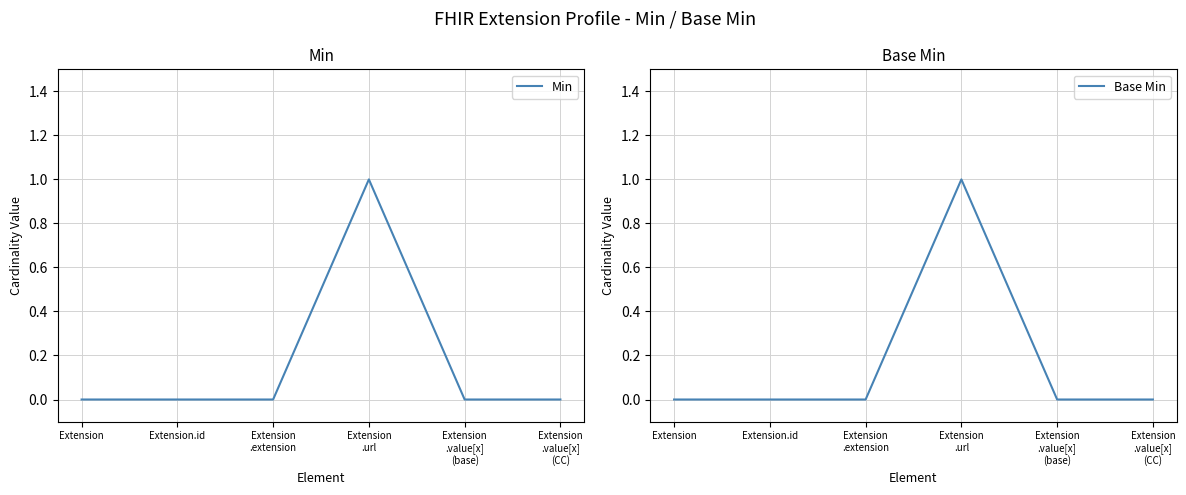

Where is Base Min nearest to the value 0?

Extension